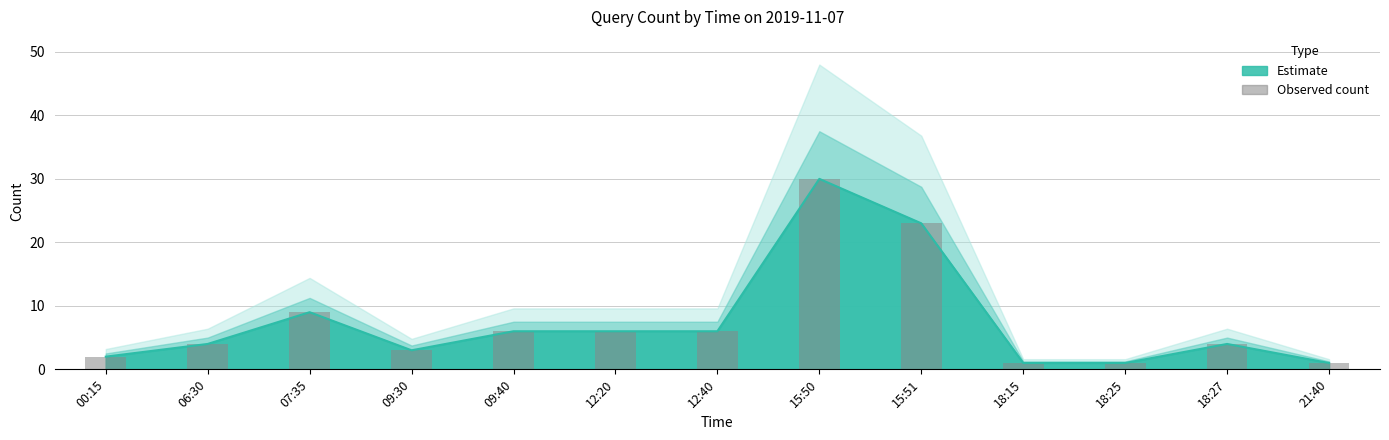

What is the average value?

7